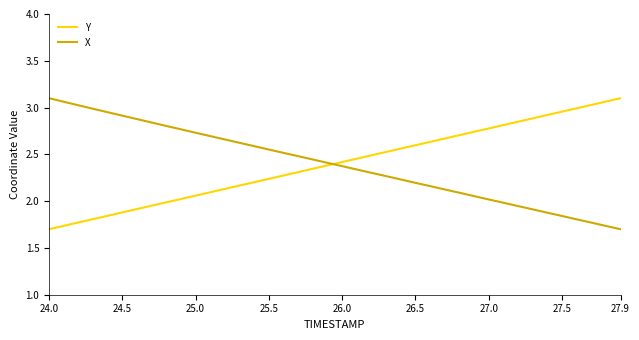

Does the chart have visible grid lines?

No